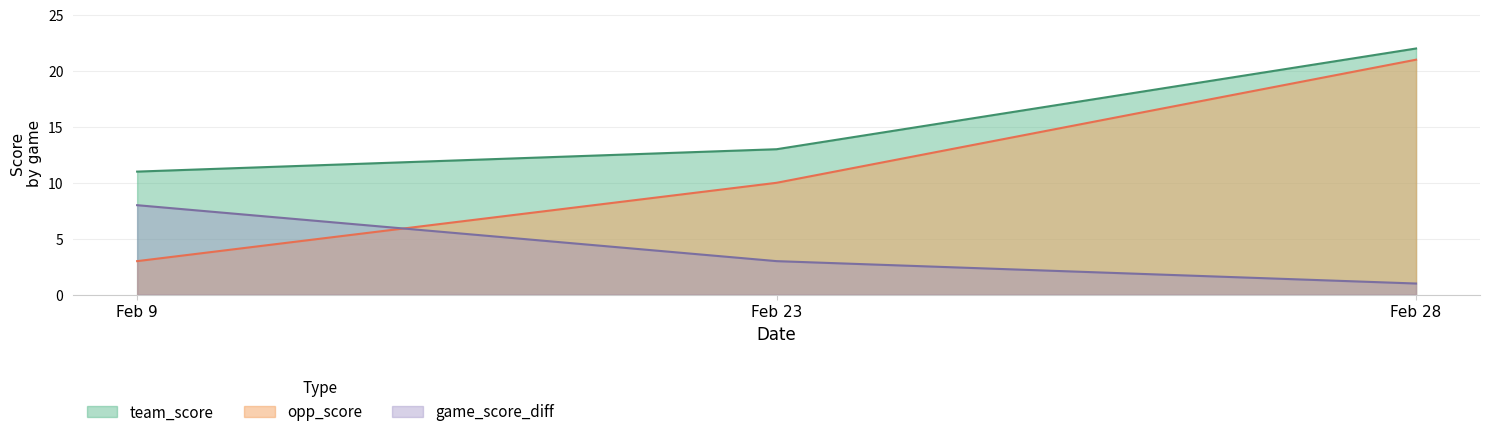

Which series has the largest range (max minus min)?

opp_score